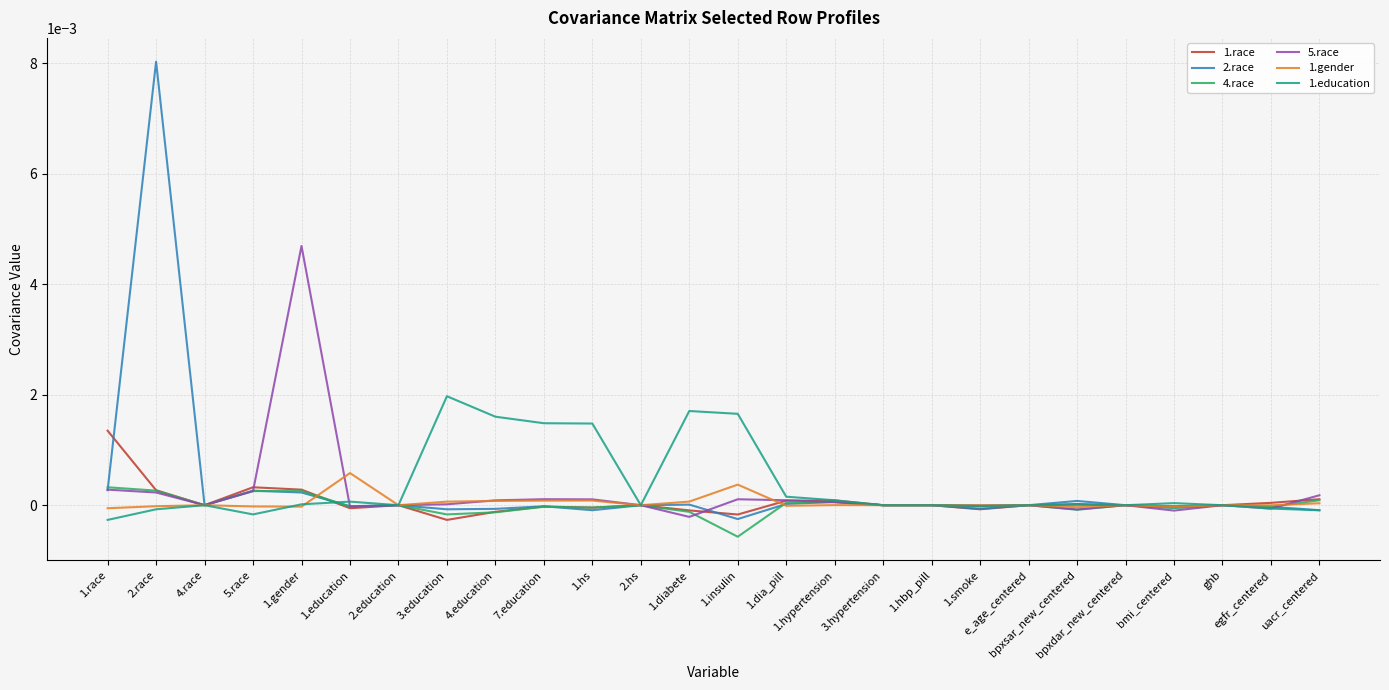

Is the value of 1.education at 1.gender greater than the value of 5.race at 3.hypertension?

Yes